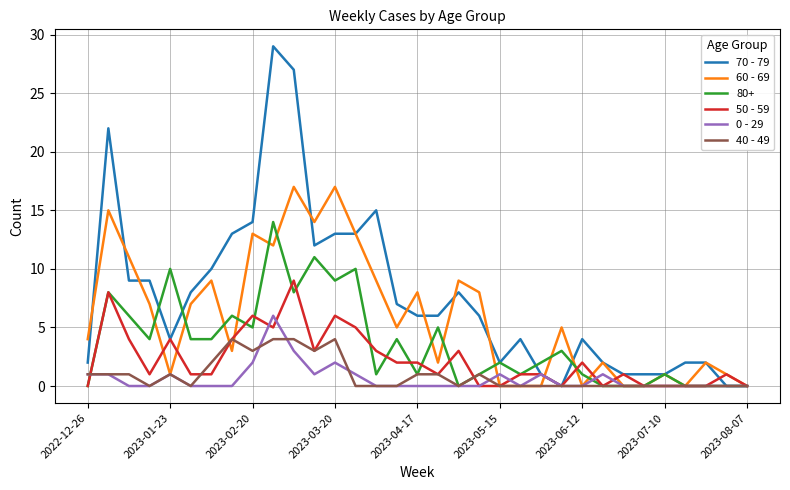

What is the average value of the 50 - 59 series?

2